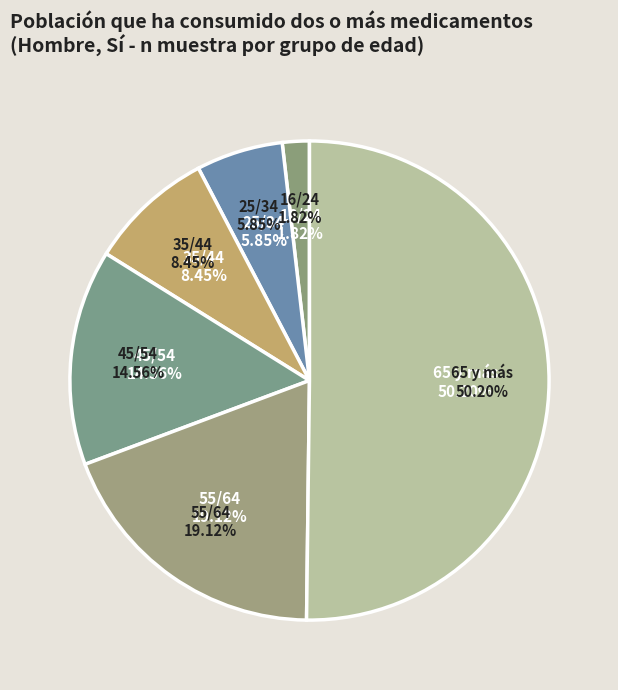

What percentage is the 45/54 slice, to the nearest percent?

15%